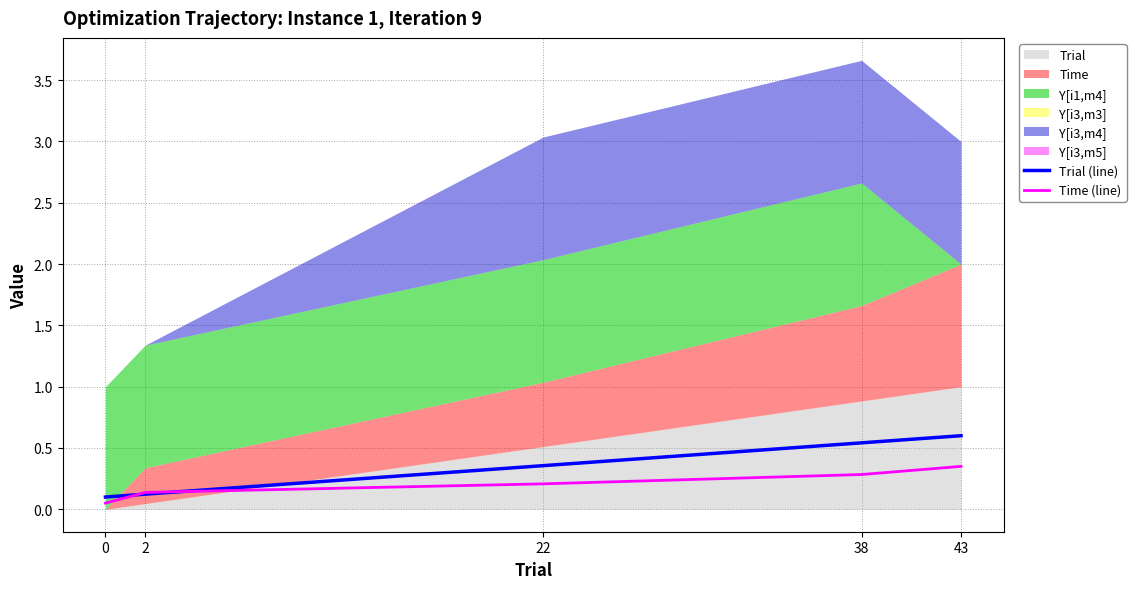

Reading left to right, extract all data points from this chart.

Trial (line): 0.1	0.1	0.4	0.5	0.6
Time (line): 0.1	0.1	0.2	0.3	0.3